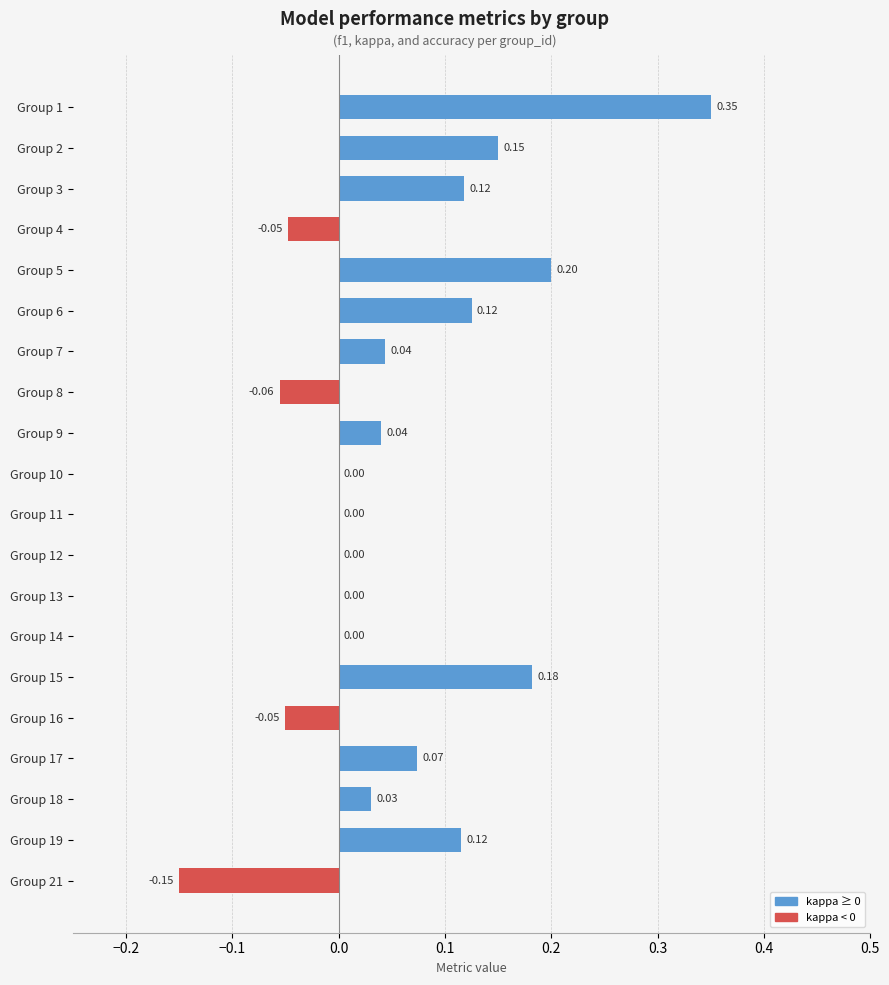

What is the sum of all values?

1.1